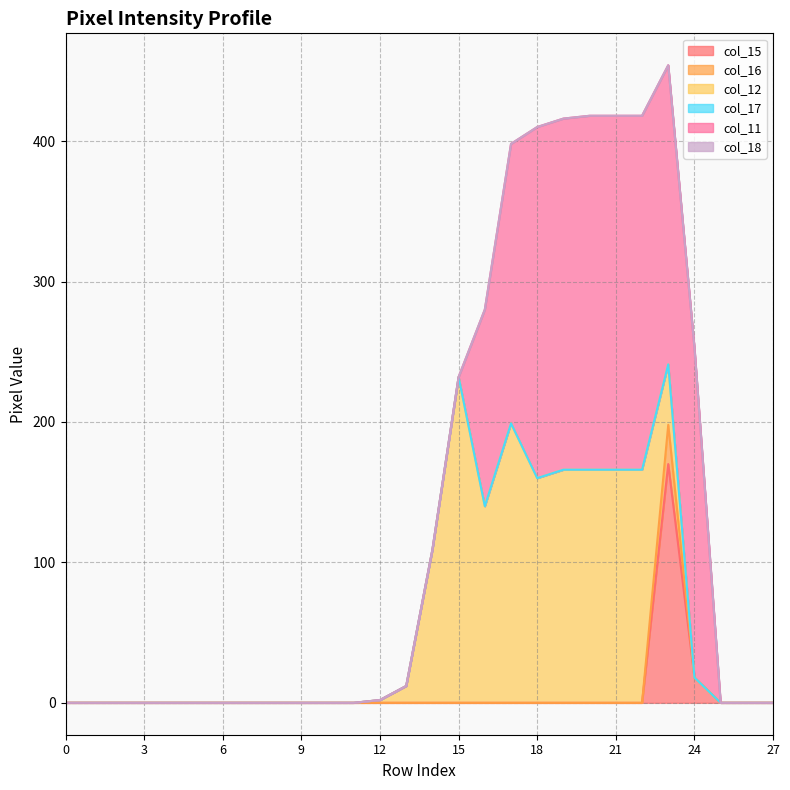

True or false: col_18 and col_16 cross at least once.

False